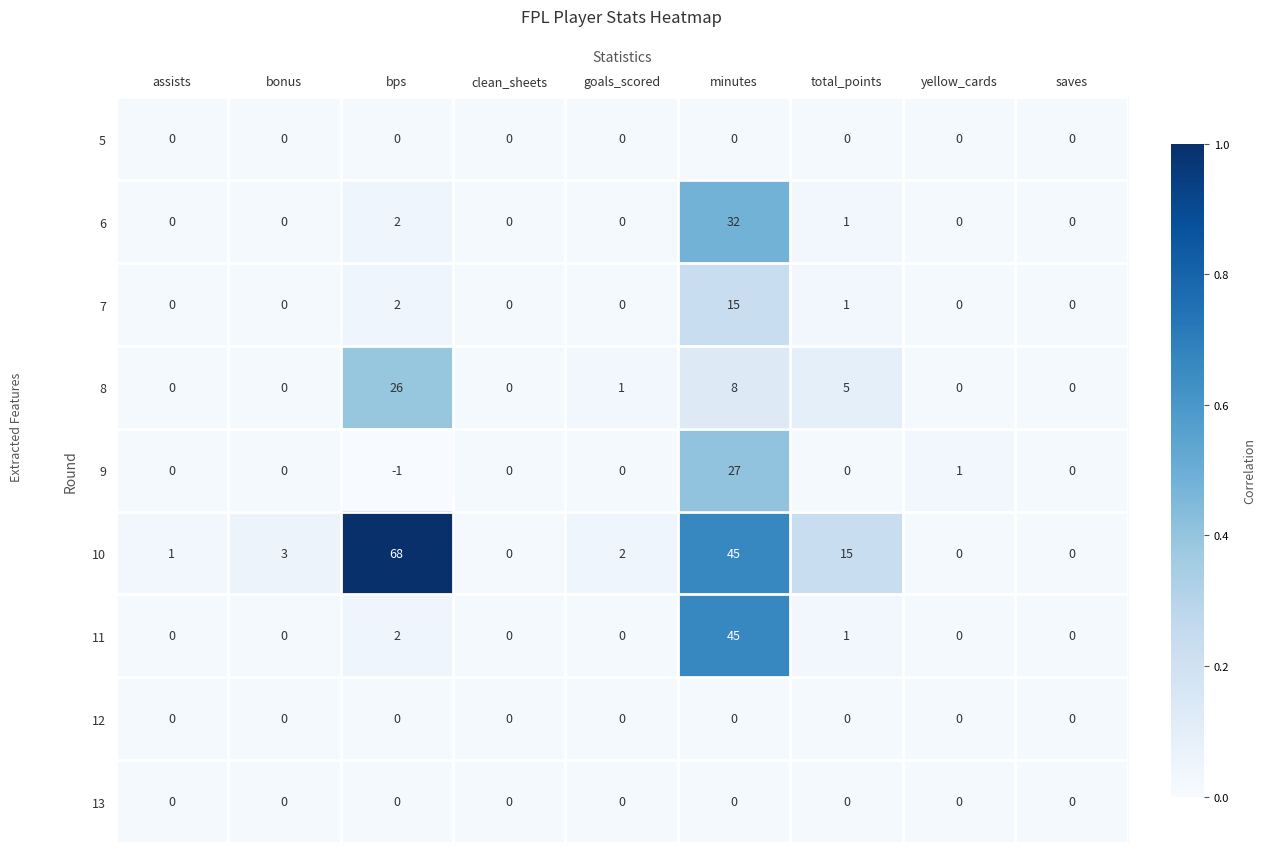

Which label corresponds to the smallest value in the chart?

bps